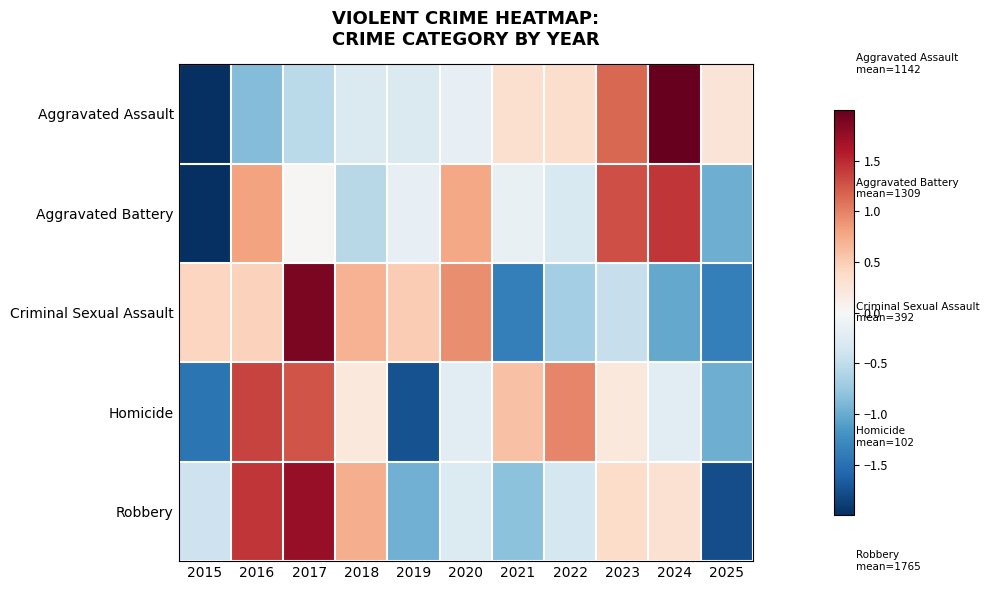

What is the smallest value displayed?

-2.2